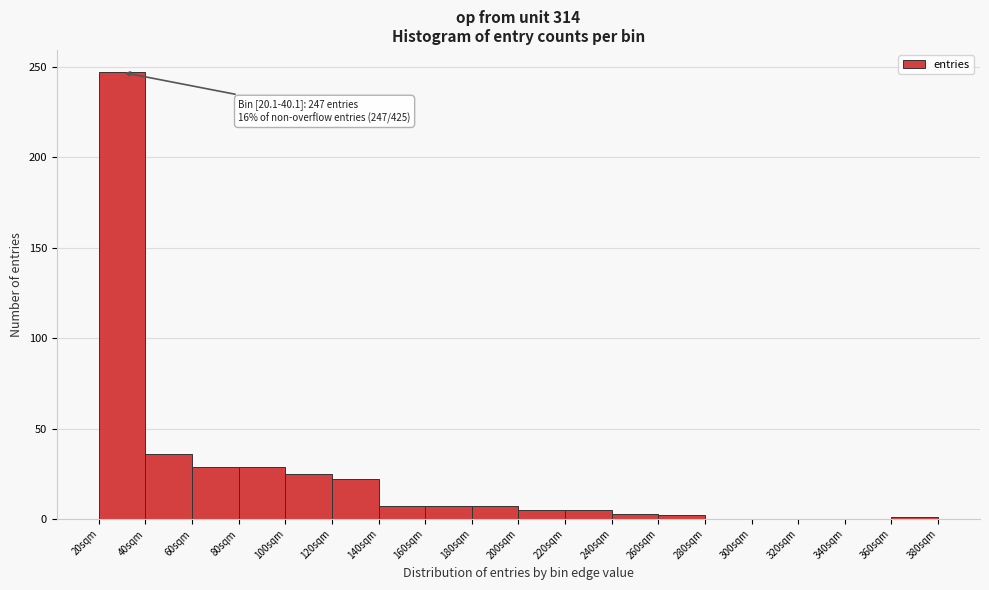

Which range on the x-axis has the tallest bar?

20 to 40